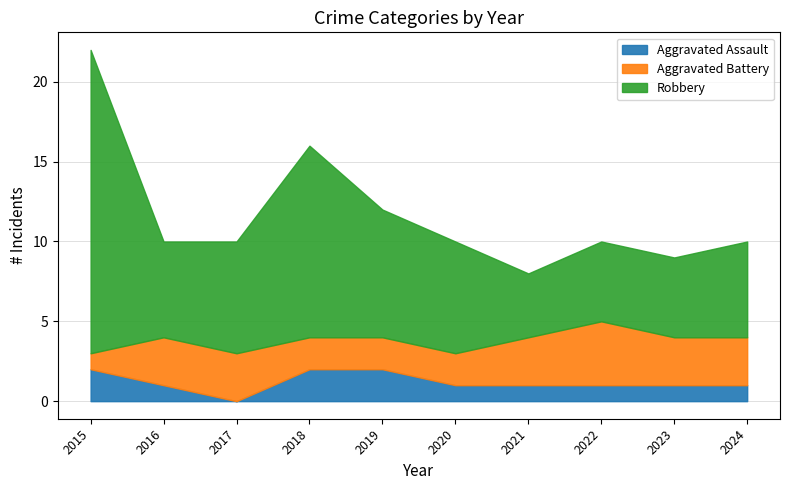

At which label is Robbery closest to 11?

2018